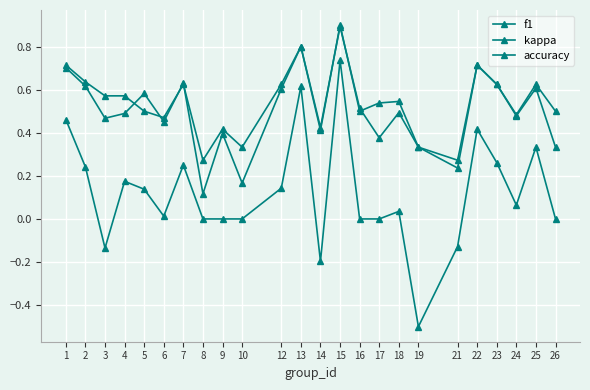

How many lines are shown in the chart?

3